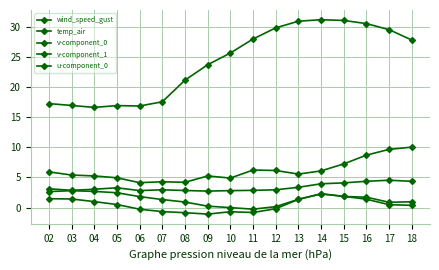

True or false: u-component_0 has a value of 4.4 at 16.

True